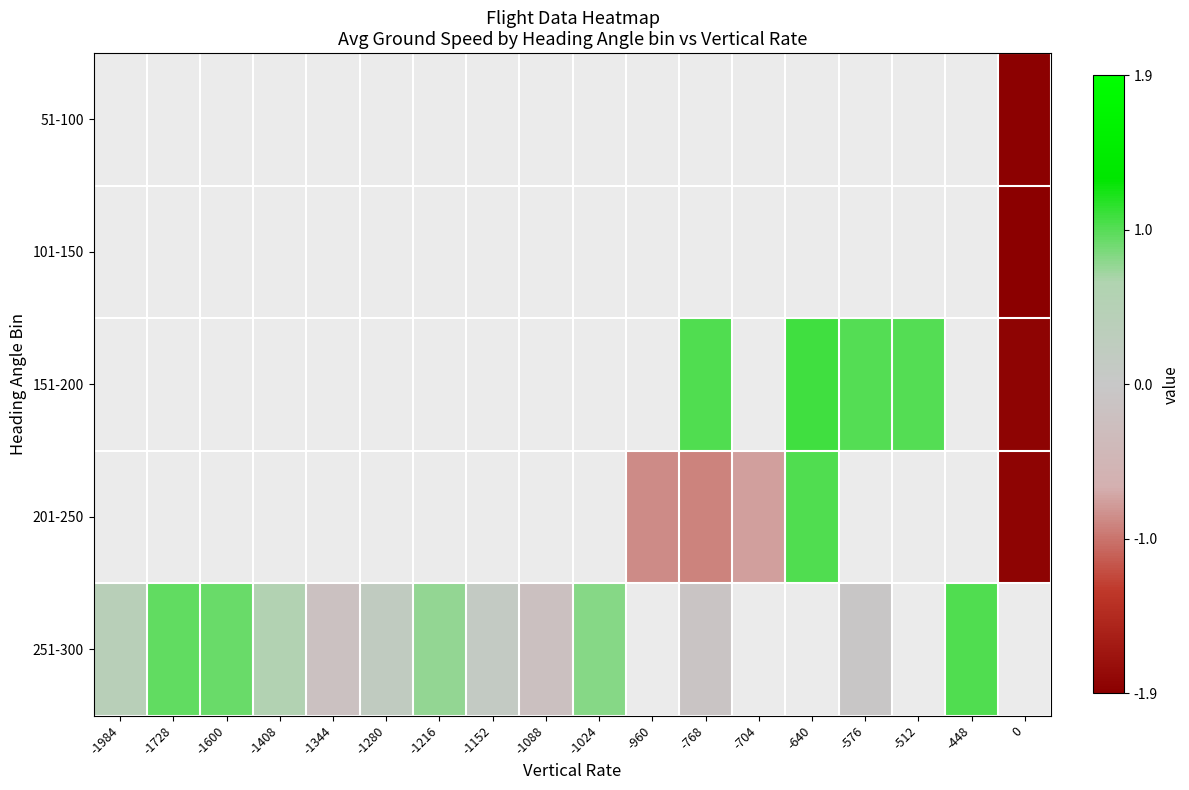

The 201-250 series shows -1.1 at -960. True or false?

False